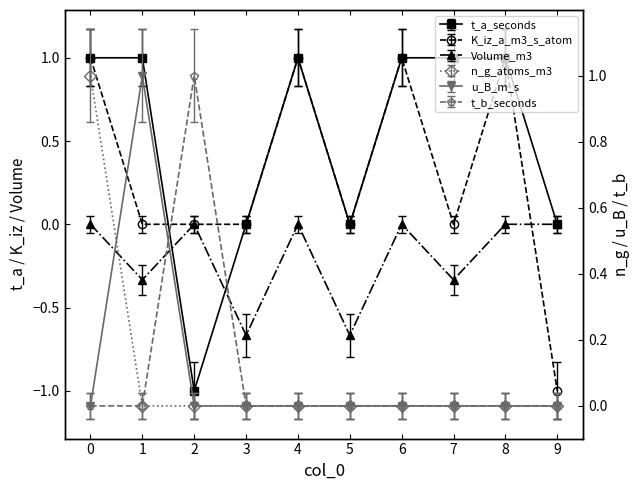

What is the approximate value of t_a_seconds at 7?

1.0